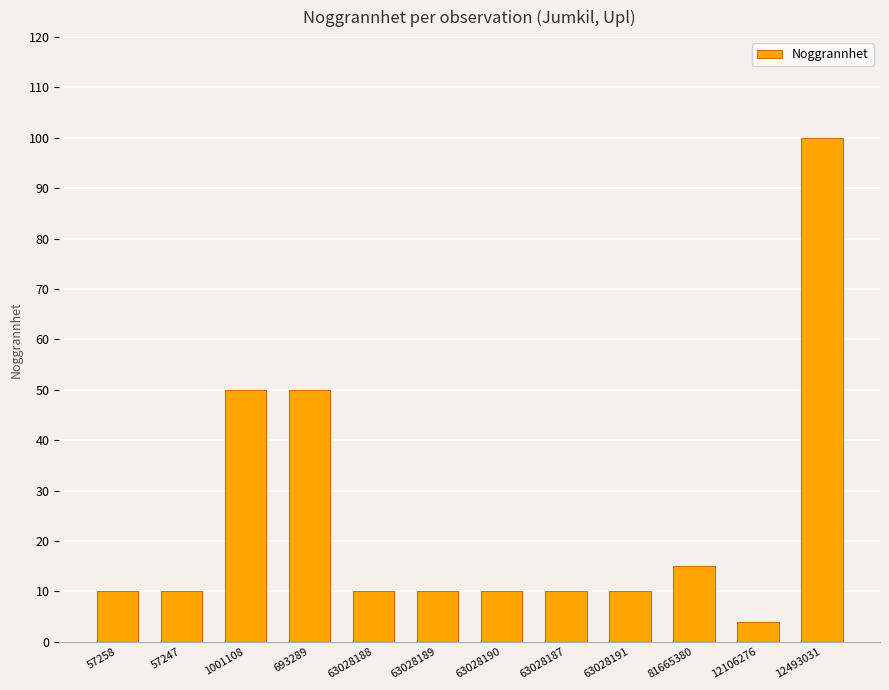

Reading left to right, what are all the values shown in this chart?

57258=10	57247=10	1001108=50	693289=50	63028188=10	63028189=10	63028190=10	63028187=10	63028191=10	81665380=15	12106276=4	12493031=100